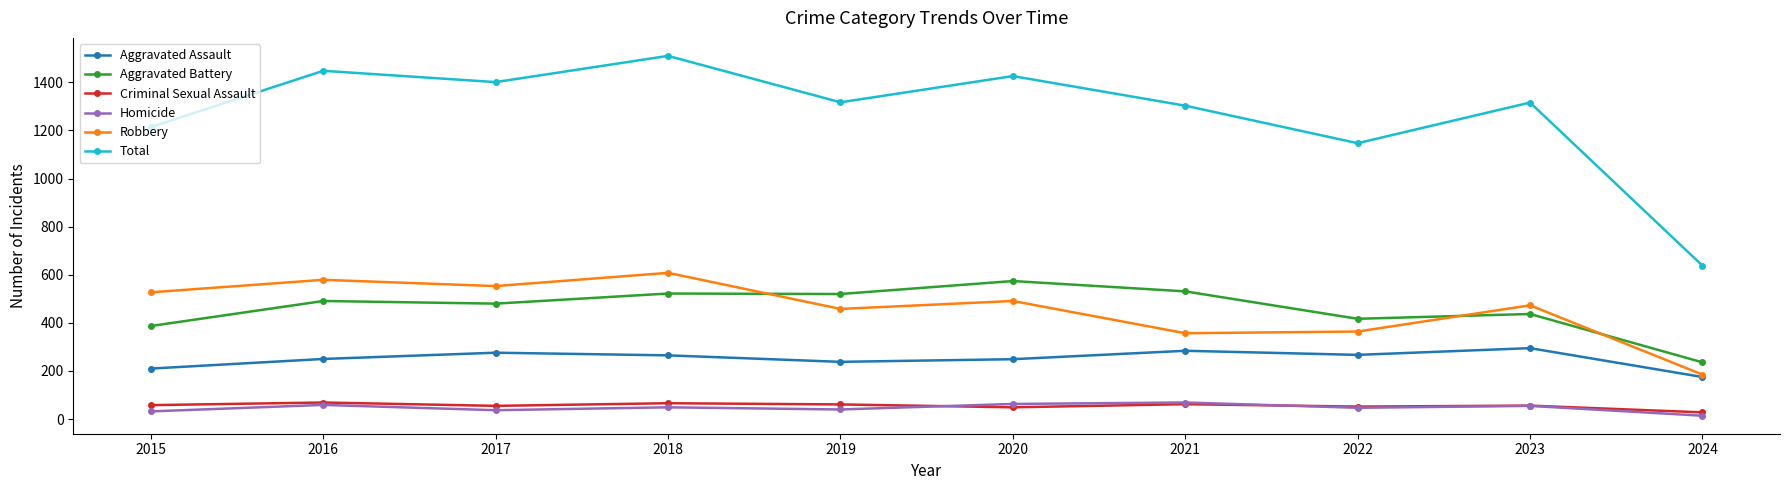

True or false: Total has more than 1 interior local peaks.

True